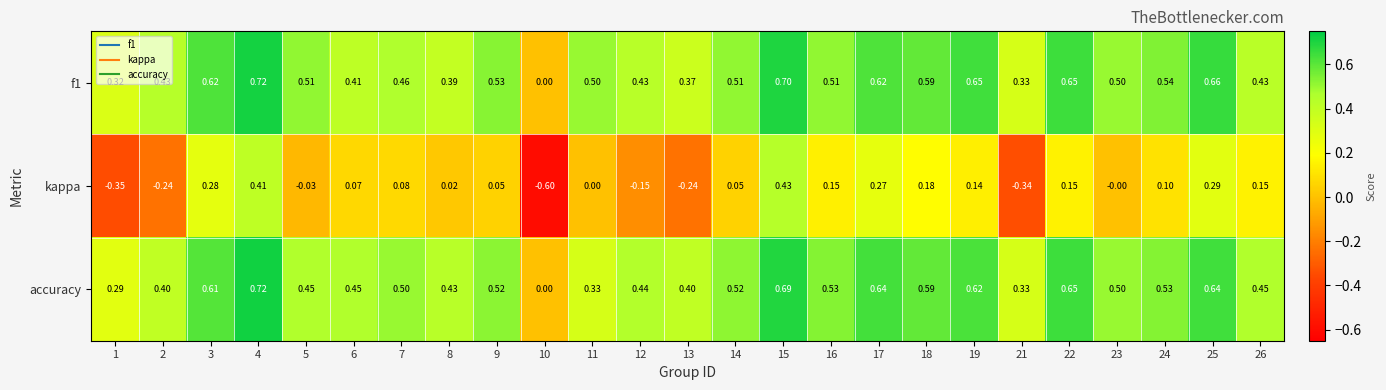

Which series has the widest spread of values?

kappa